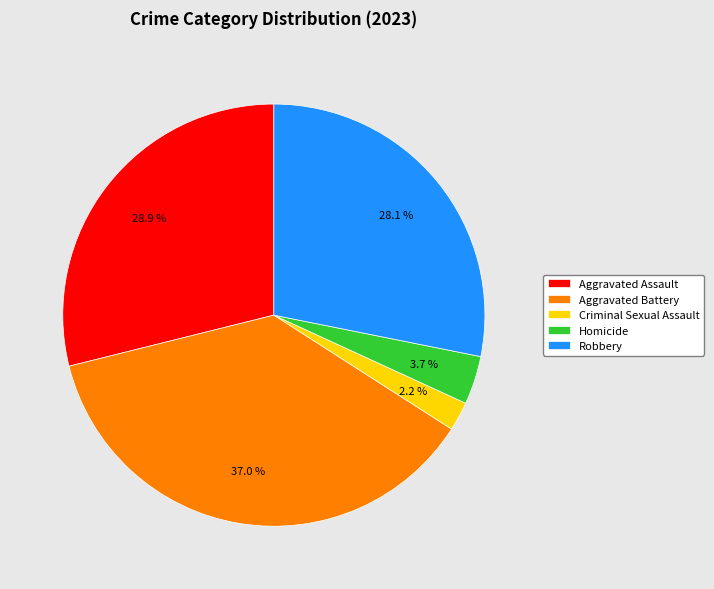

True or false: Aggravated Assault accounts for 37% of the total.

False